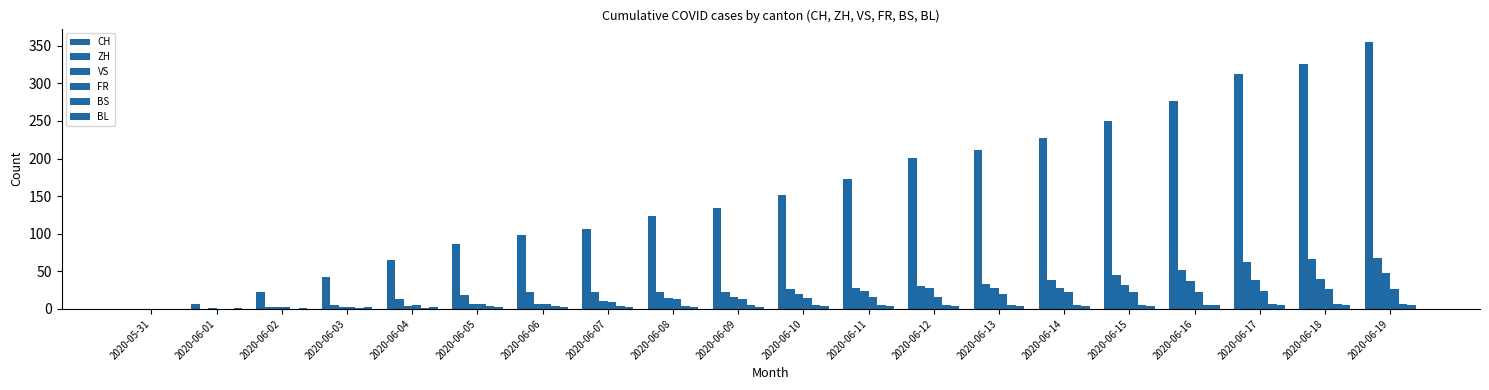

Reading left to right, extract all data points from this chart.

CH: 2020-05-31=0	2020-06-01=6	2020-06-02=23	2020-06-03=42	2020-06-04=65	2020-06-05=86	2020-06-06=98	2020-06-07=106	2020-06-08=124	2020-06-09=134	2020-06-10=151	2020-06-11=173	2020-06-12=201	2020-06-13=211	2020-06-14=227	2020-06-15=250	2020-06-16=277	2020-06-17=312	2020-06-18=326	2020-06-19=355
ZH: 2020-05-31=0	2020-06-01=0	2020-06-02=2	2020-06-03=5	2020-06-04=13	2020-06-05=19	2020-06-06=23	2020-06-07=23	2020-06-08=23	2020-06-09=23	2020-06-10=26	2020-06-11=28	2020-06-12=30	2020-06-13=33	2020-06-14=38	2020-06-15=45	2020-06-16=52	2020-06-17=62	2020-06-18=67	2020-06-19=68
VS: 2020-05-31=0	2020-06-01=1	2020-06-02=2	2020-06-03=2	2020-06-04=4	2020-06-05=7	2020-06-06=7	2020-06-07=10	2020-06-08=15	2020-06-09=16	2020-06-10=20	2020-06-11=24	2020-06-12=28	2020-06-13=28	2020-06-14=28	2020-06-15=32	2020-06-16=37	2020-06-17=39	2020-06-18=40	2020-06-19=48
FR: 2020-05-31=0	2020-06-01=0	2020-06-02=2	2020-06-03=3	2020-06-04=5	2020-06-05=7	2020-06-06=7	2020-06-07=9	2020-06-08=13	2020-06-09=13	2020-06-10=15	2020-06-11=16	2020-06-12=16	2020-06-13=20	2020-06-14=22	2020-06-15=22	2020-06-16=23	2020-06-17=24	2020-06-18=26	2020-06-19=27
BS: 2020-05-31=0	2020-06-01=0	2020-06-02=0	2020-06-03=1	2020-06-04=1	2020-06-05=4	2020-06-06=4	2020-06-07=4	2020-06-08=4	2020-06-09=5	2020-06-10=5	2020-06-11=5	2020-06-12=5	2020-06-13=5	2020-06-14=5	2020-06-15=5	2020-06-16=5	2020-06-17=6	2020-06-18=6	2020-06-19=7
BL: 2020-05-31=0	2020-06-01=1	2020-06-02=1	2020-06-03=2	2020-06-04=2	2020-06-05=3	2020-06-06=3	2020-06-07=3	2020-06-08=3	2020-06-09=3	2020-06-10=4	2020-06-11=4	2020-06-12=4	2020-06-13=4	2020-06-14=4	2020-06-15=4	2020-06-16=5	2020-06-17=5	2020-06-18=5	2020-06-19=5